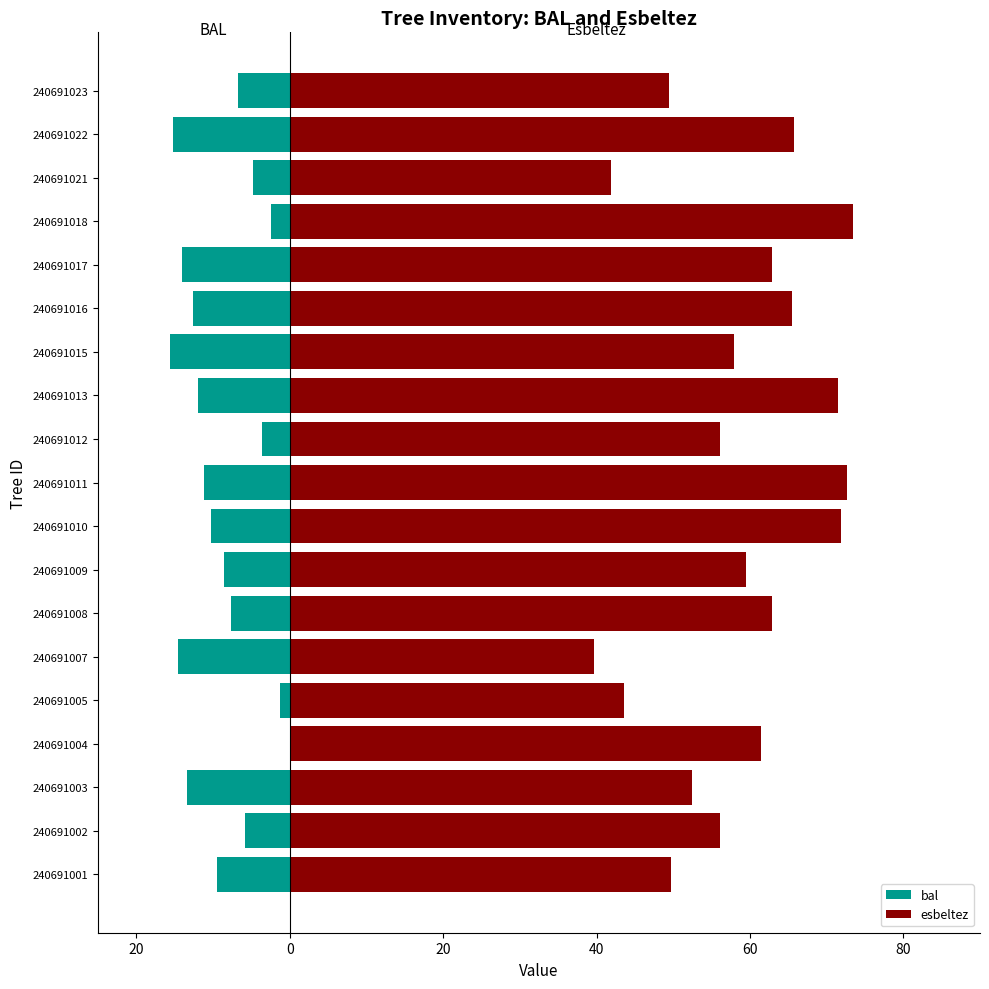

The esbeltez series shows 11.9 at 240691003. True or false?

False